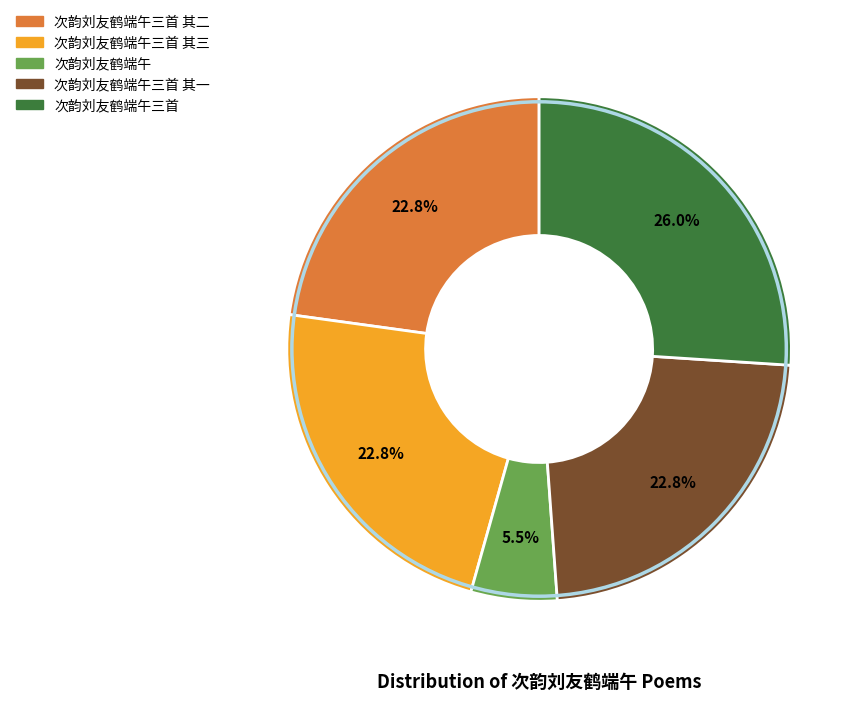

Is there a majority slice in this chart?

No